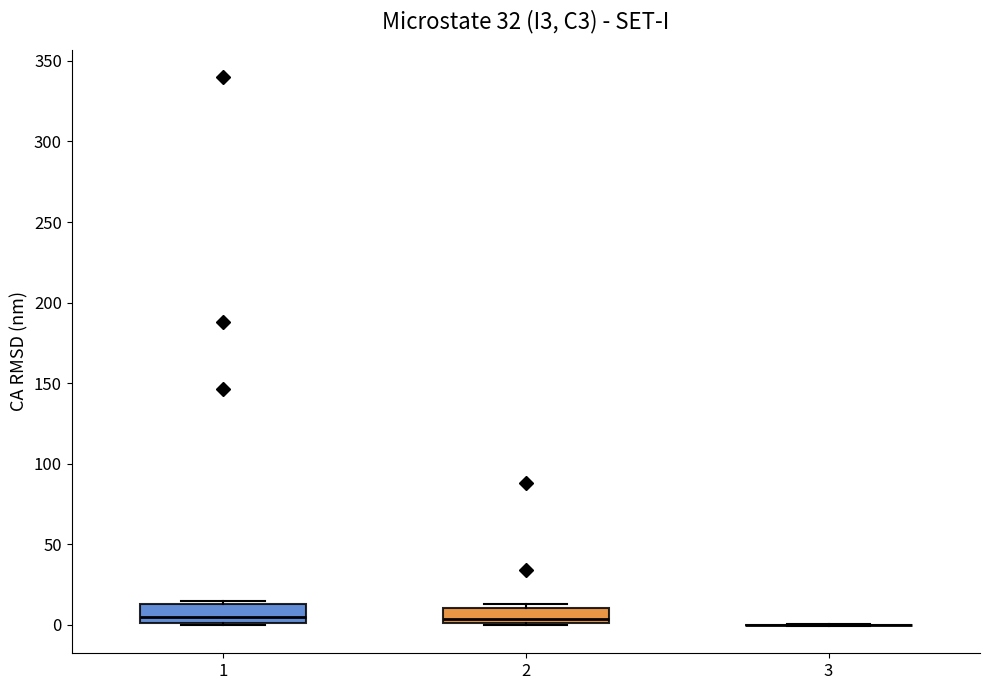

Reading left to right, read every box against the y-axis: the position of its median line, the range the box covers, and the ends of its whiskers. The values are not printed on the chart, so give them approximately, as read against the axis.

1: median 5, box 0 to 15, whiskers 0 to 15 (just above the box's upper edge)
2: median 5, box 0 to 10, whiskers 0 to 15
3: box collapsed to a line at 0, whiskers 0 to 0